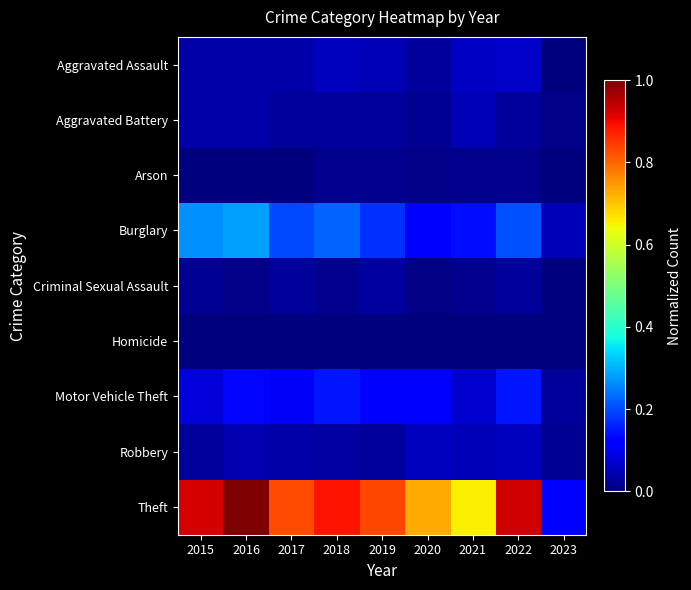

Reading left to right, extract all data points from this chart.

Aggravated Assault: 2015=0.0	2016=0.0	2017=0.0	2018=0.1	2019=0.0	2020=0.0	2021=0.1	2022=0.1	2023=0.0
Aggravated Battery: 2015=0.0	2016=0.0	2017=0.0	2018=0.0	2019=0.0	2020=0.0	2021=0.1	2022=0.0	2023=0.0
Arson: 2015=0.0	2016=0.0	2017=0.0	2018=0.0	2019=0.0	2020=0.0	2021=0.0	2022=0.0	2023=0.0
Burglary: 2015=0.3	2016=0.3	2017=0.2	2018=0.2	2019=0.2	2020=0.1	2021=0.1	2022=0.2	2023=0.0
Criminal Sexual Assault: 2015=0.0	2016=0.0	2017=0.0	2018=0.0	2019=0.0	2020=0.0	2021=0.0	2022=0.0	2023=0.0
Homicide: 2015=0.0	2016=0.0	2017=0.0	2018=0.0	2019=0.0	2020=0.0	2021=0.0	2022=0.0	2023=0.0
Motor Vehicle Theft: 2015=0.1	2016=0.1	2017=0.1	2018=0.1	2019=0.1	2020=0.1	2021=0.1	2022=0.1	2023=0.0
Robbery: 2015=0.0	2016=0.0	2017=0.0	2018=0.0	2019=0.0	2020=0.1	2021=0.0	2022=0.1	2023=0.0
Theft: 2015=0.9	2016=1.0	2017=0.8	2018=0.9	2019=0.8	2020=0.7	2021=0.7	2022=0.9	2023=0.1